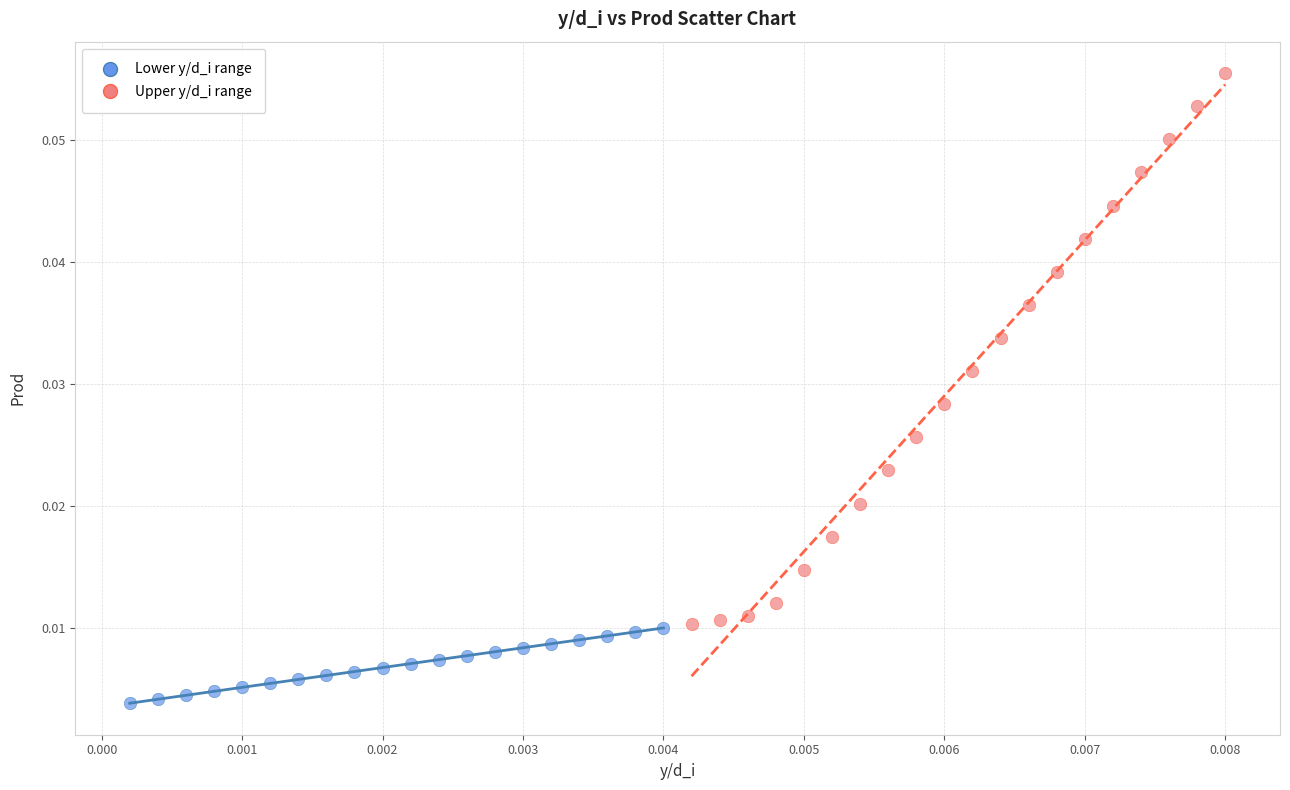

Which series has the largest Y range (max minus min)?

Upper y/d_i range